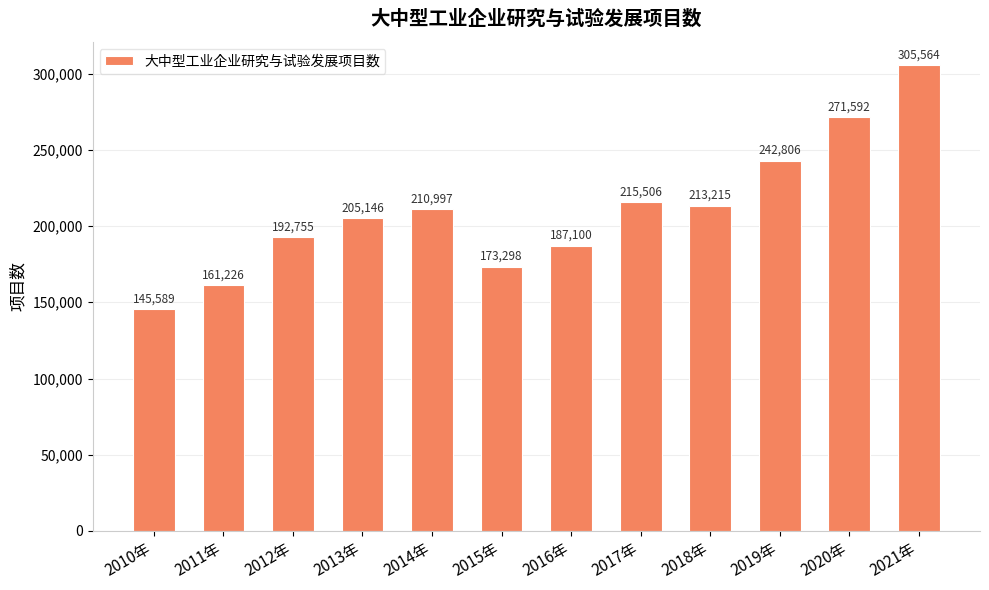

How many data points are less than 210997?

6